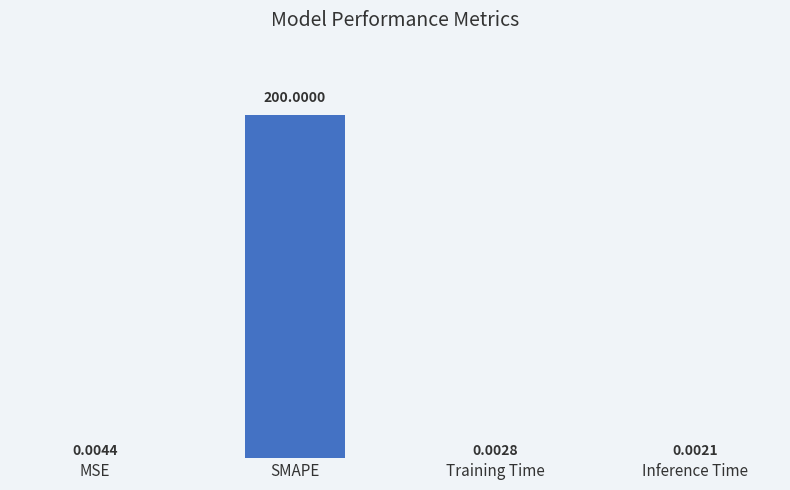

What is the sum of all values?

200.0